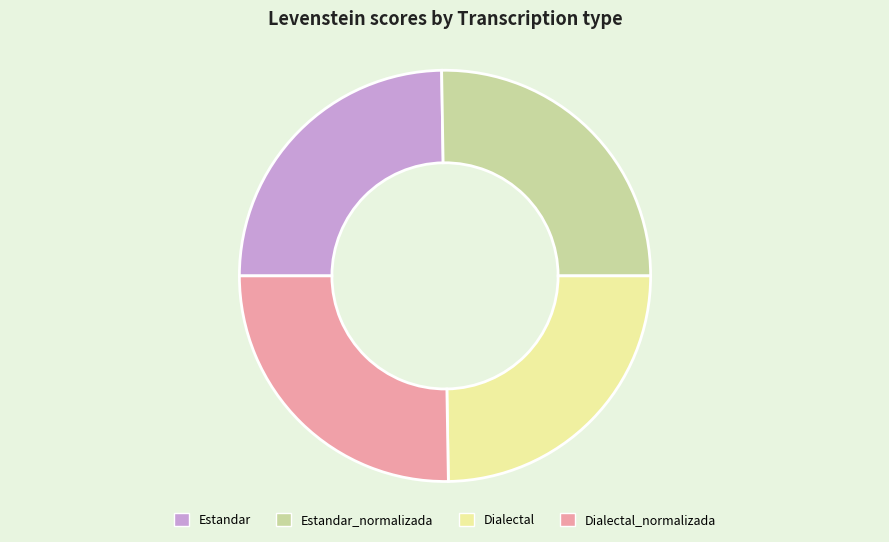

Between Estandar_normalizada and Dialectal, which is larger?

Estandar_normalizada